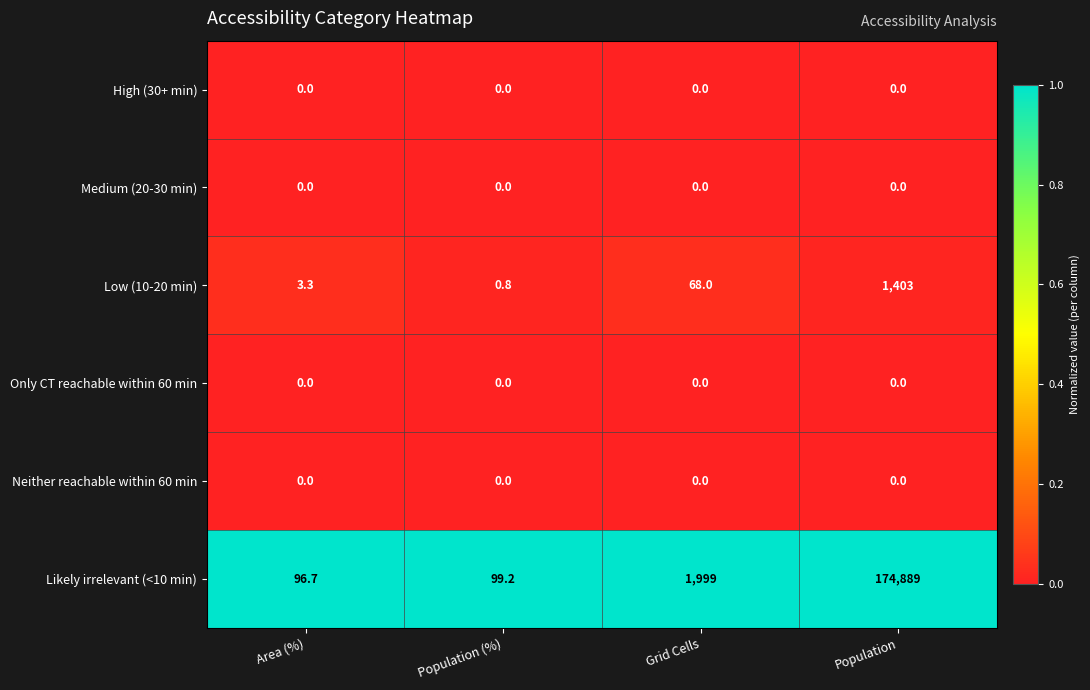

The Neither reachable within 60 min series shows 0.0 at Grid Cells. True or false?

True